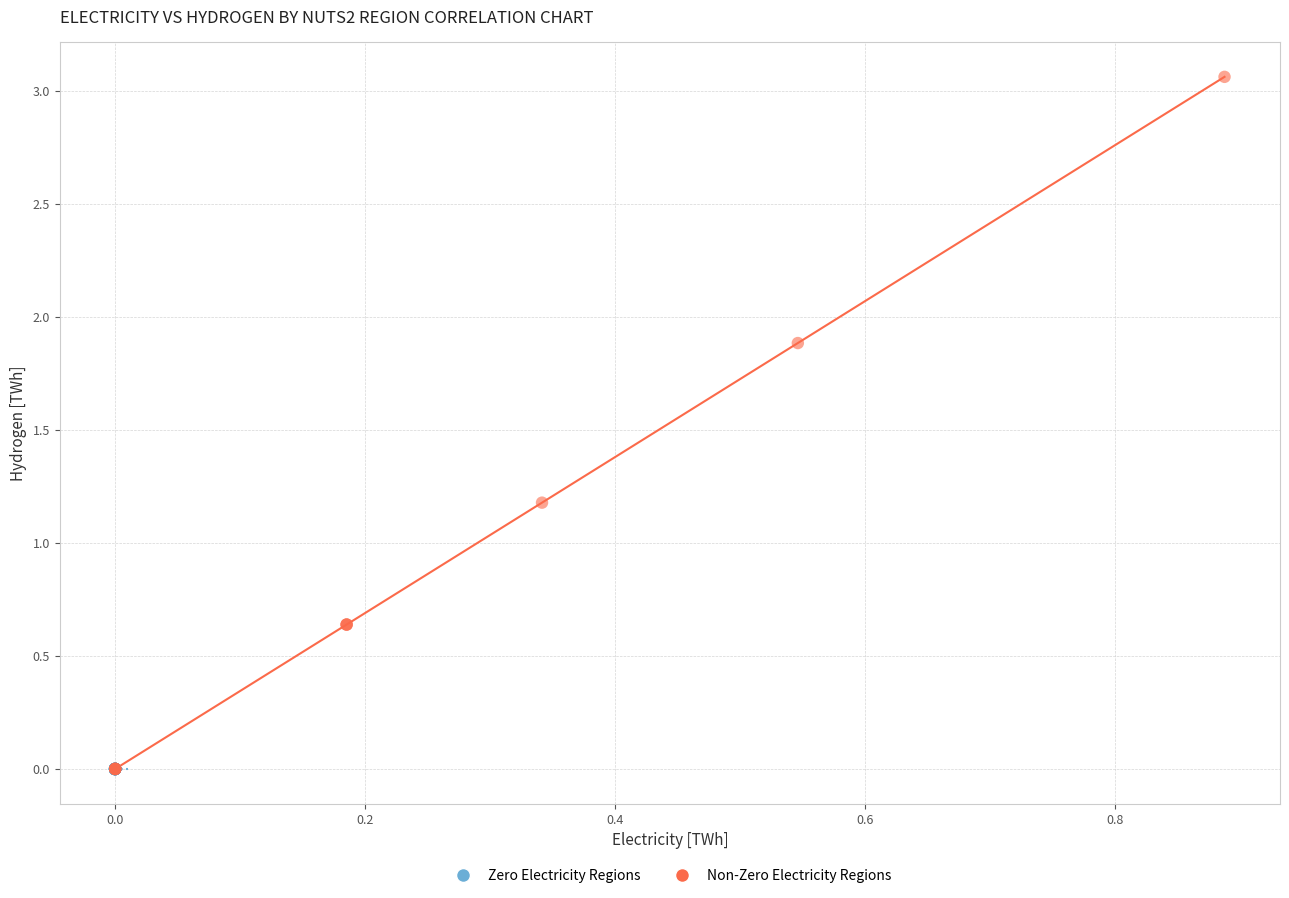

Which series contains the highest Y value?

Non-Zero Electricity Regions